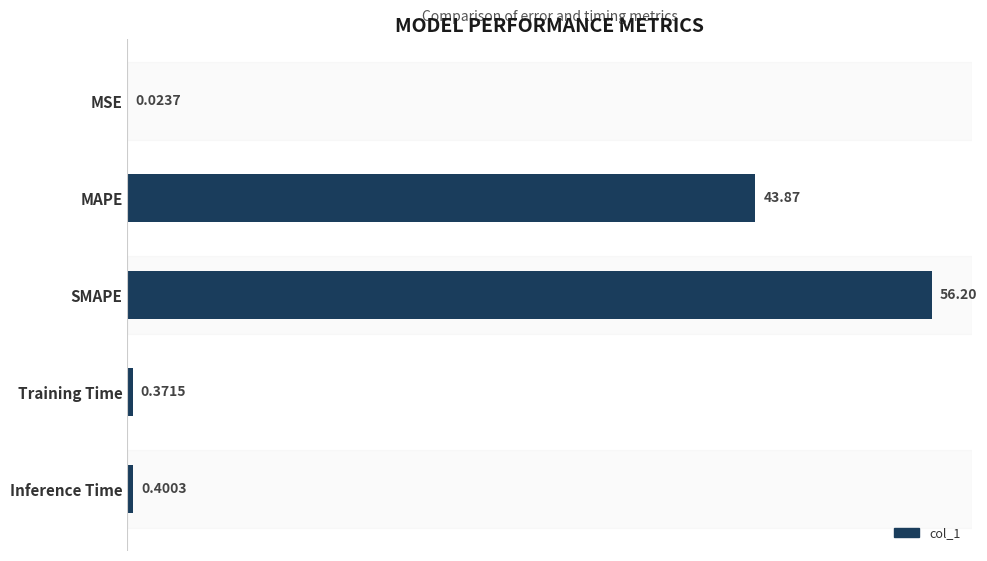

Which has a higher value, SMAPE or MAPE?

SMAPE